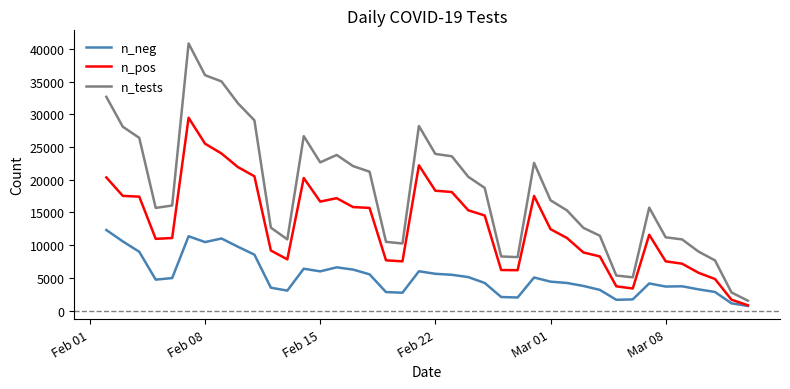

List the series in order of their overall mean, lowest first.

n_neg, n_pos, n_tests